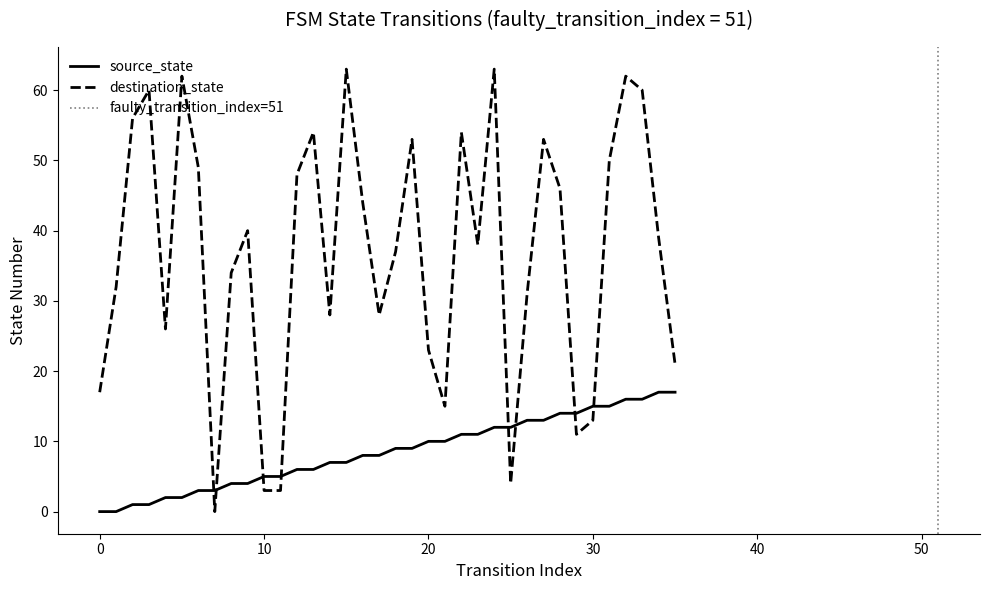

True or false: source_state has a value of 2 at 13.

False